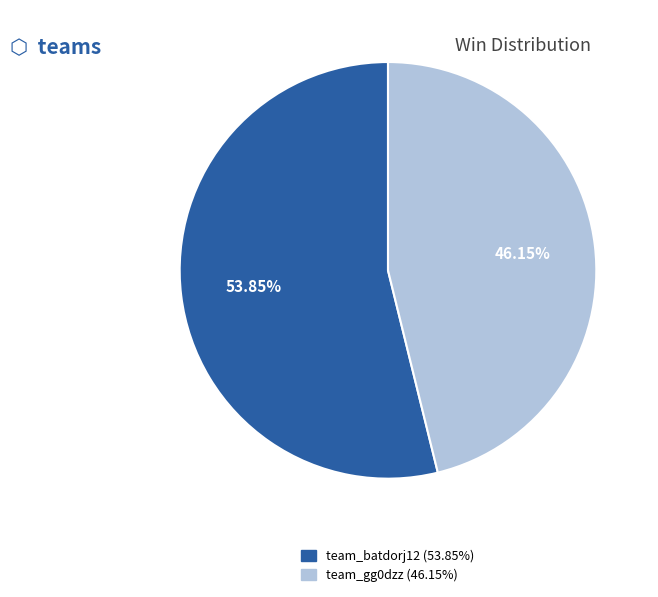

Is the sum of team_gg0dzz and team_batdorj12 greater than half?

Yes